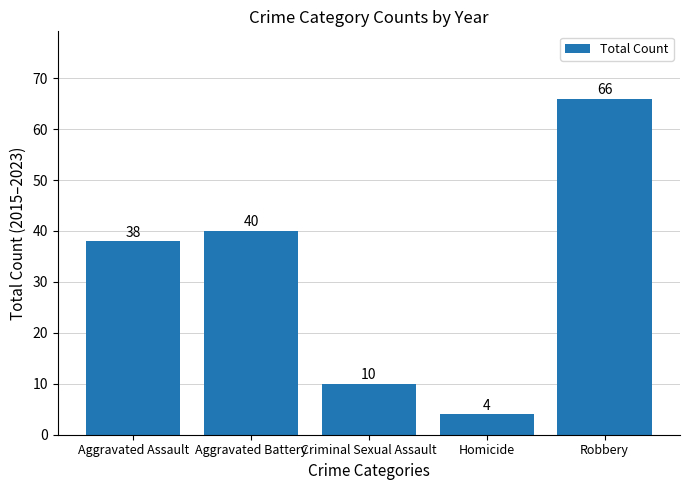

Are the bars grouped side by side (vs. stacked)?

No